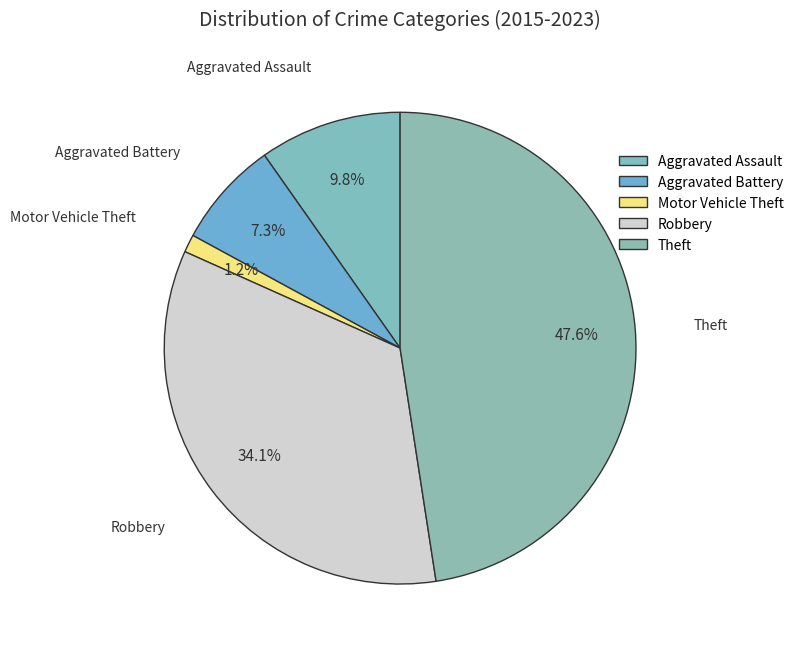

True or false: Robbery accounts for 28% of the total.

False